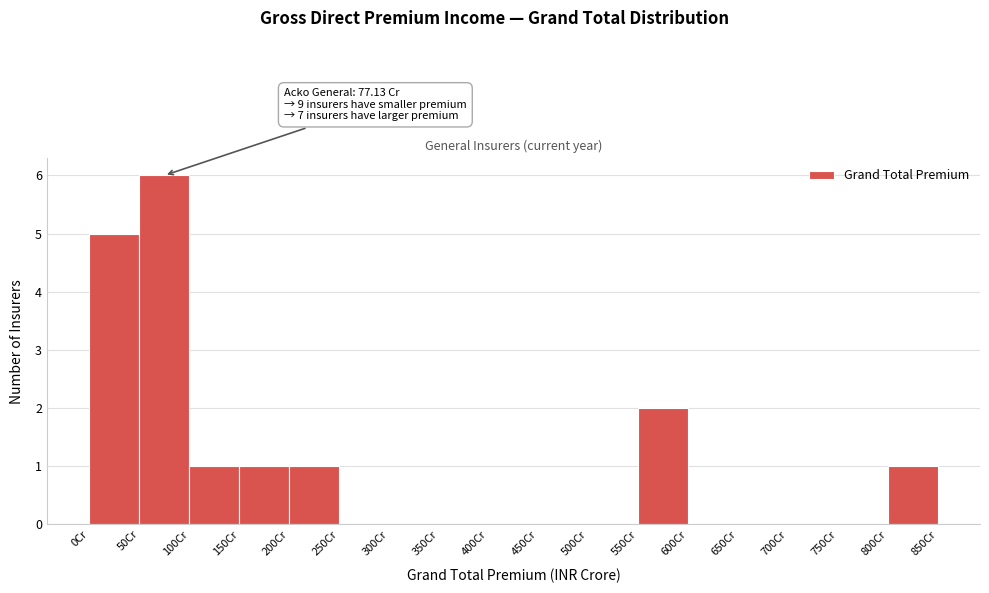

Which range on the x-axis has the tallest bar?

50 to 100